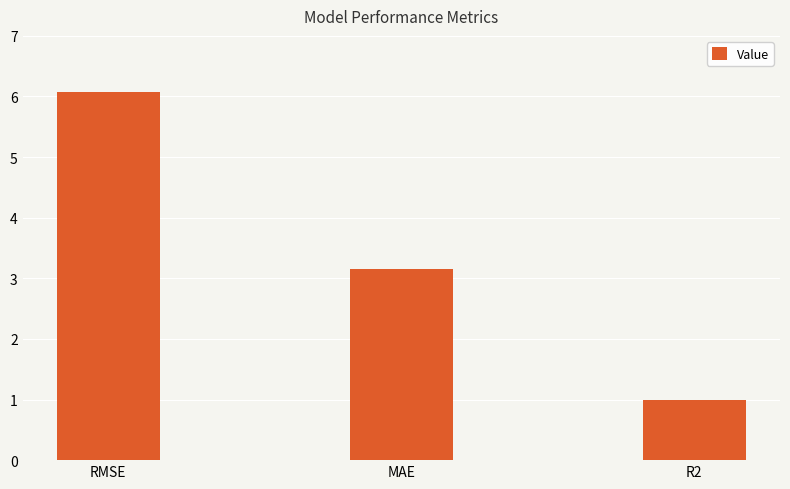

What is the difference between the maximum and minimum values?

5.1